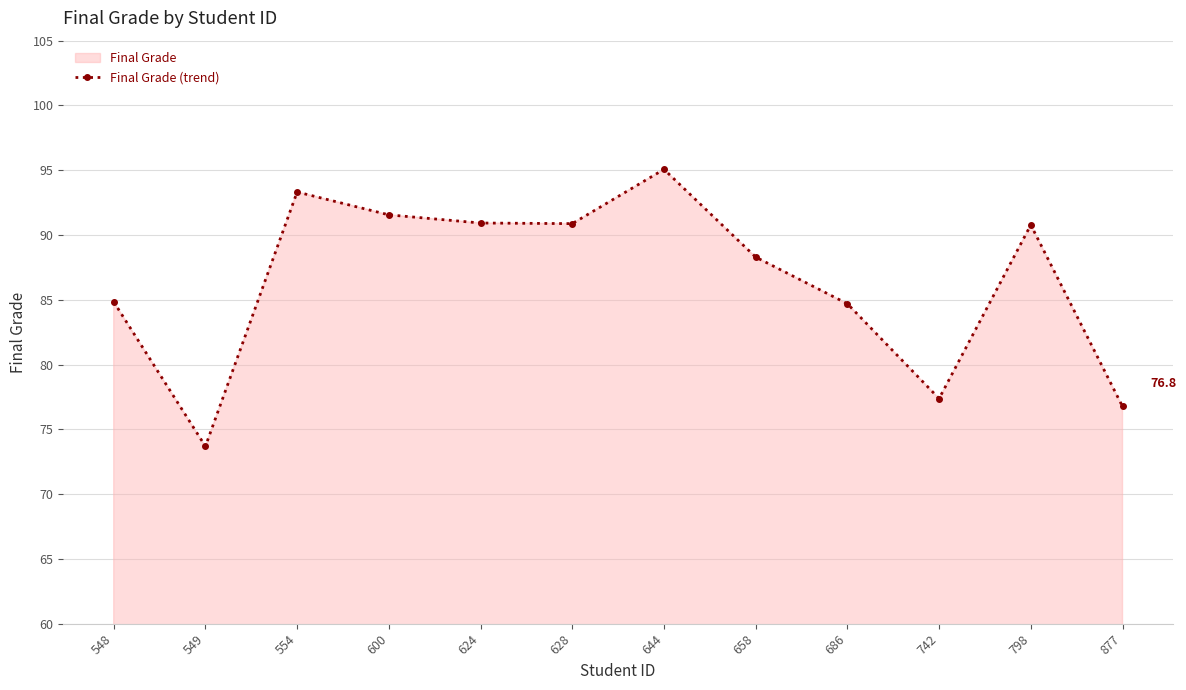

What is the smallest value displayed?

73.7